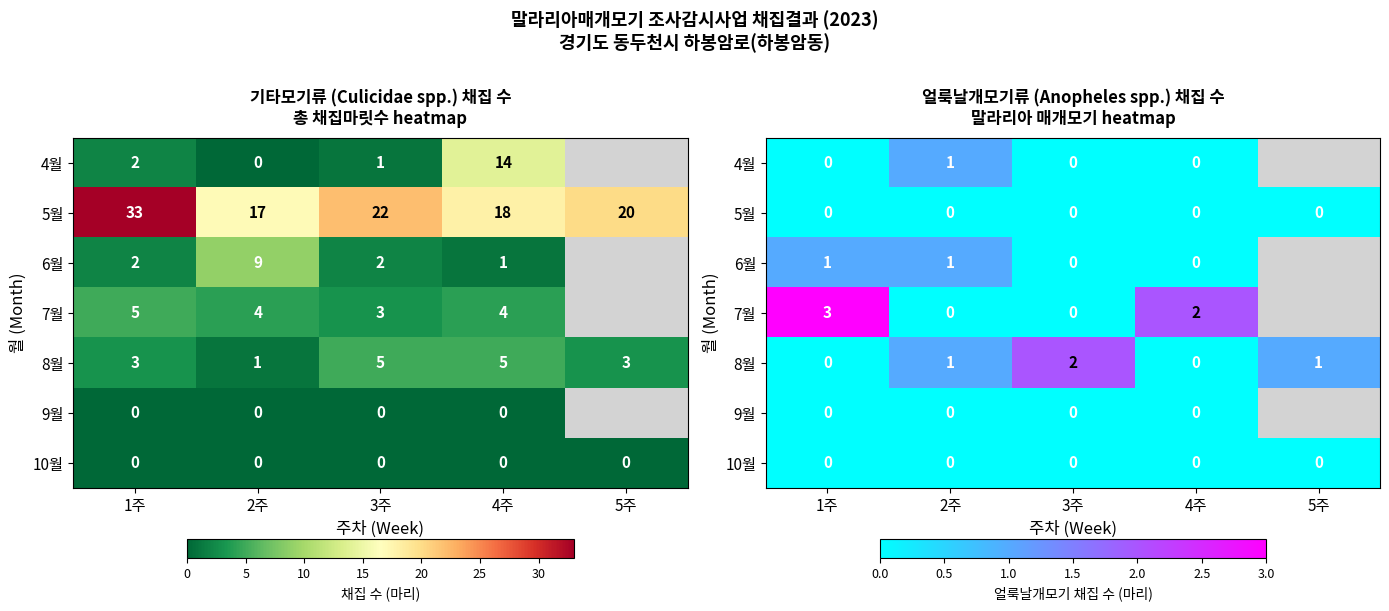

The value of 8월 at 5주 is 1.0. True or false?

True